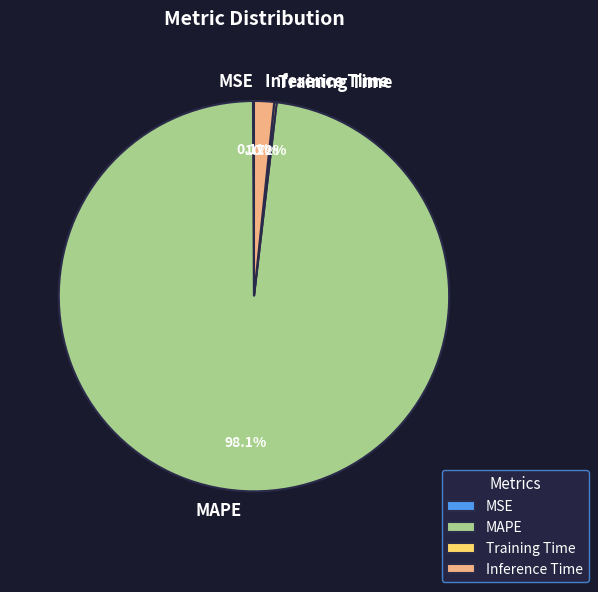

What is the largest slice in the pie chart?

MAPE